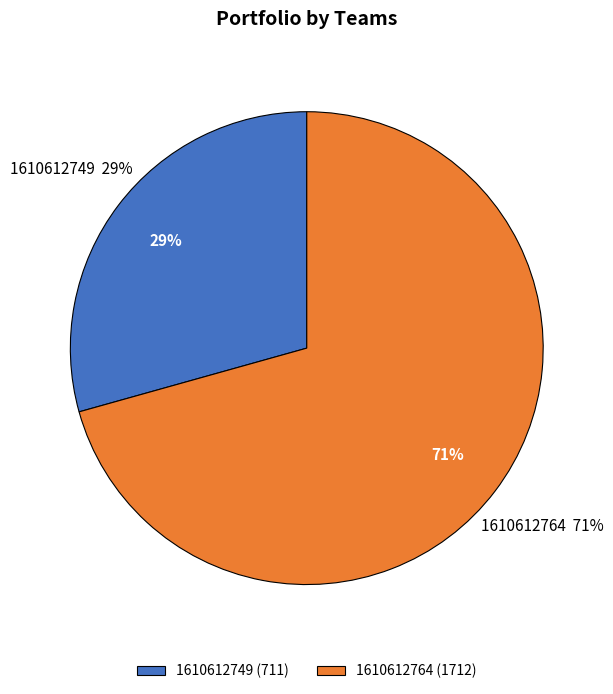

Which slice is the smallest?

1610612749